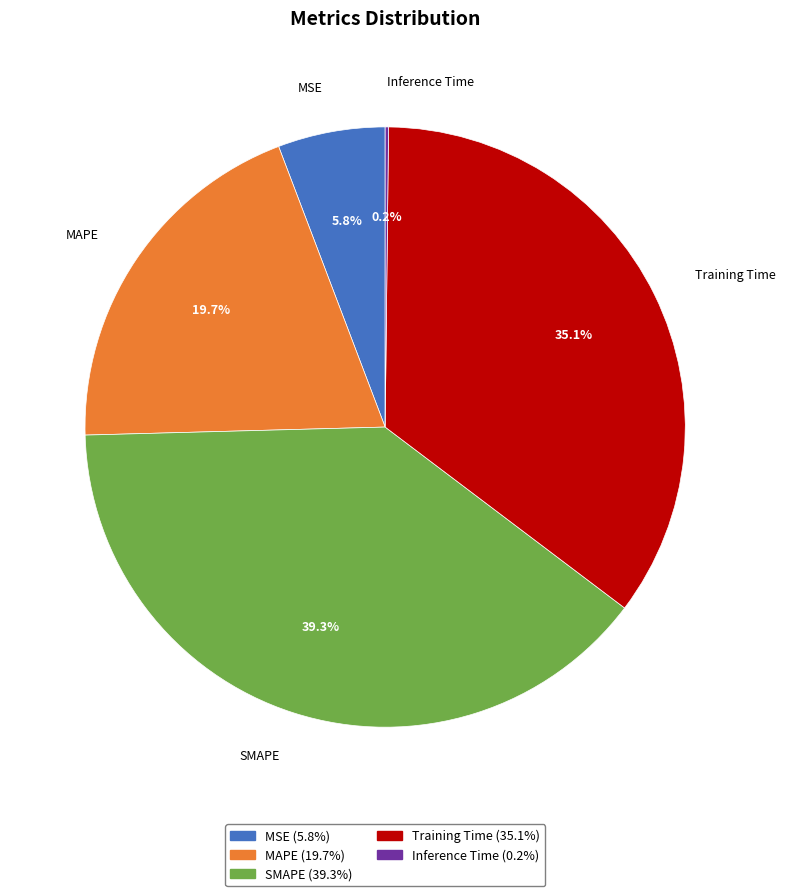

Is there a majority slice in this chart?

No